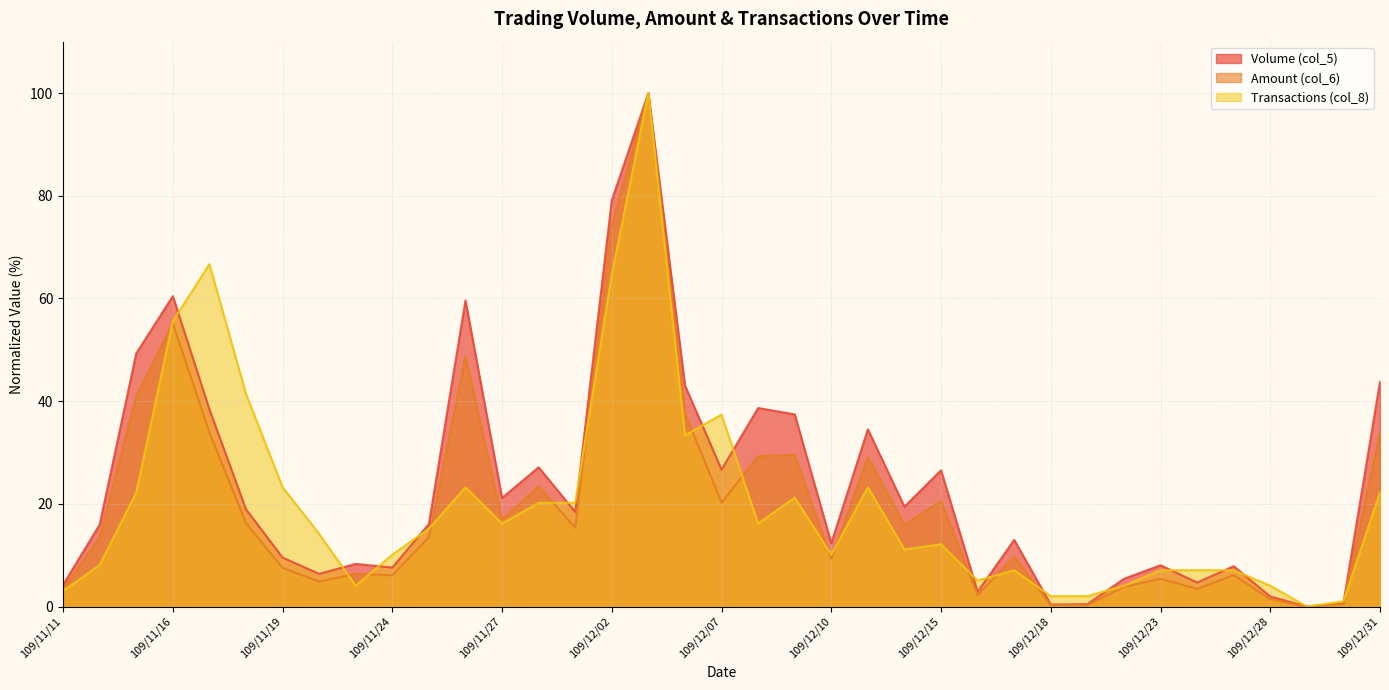

How many lines are shown in the chart?

3